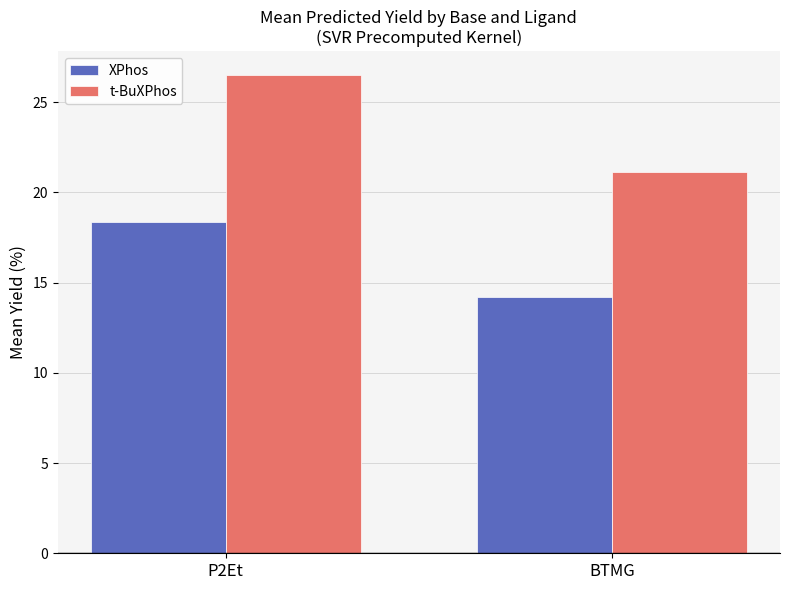

The t-BuXPhos series shows 42.2 at P2Et. True or false?

False